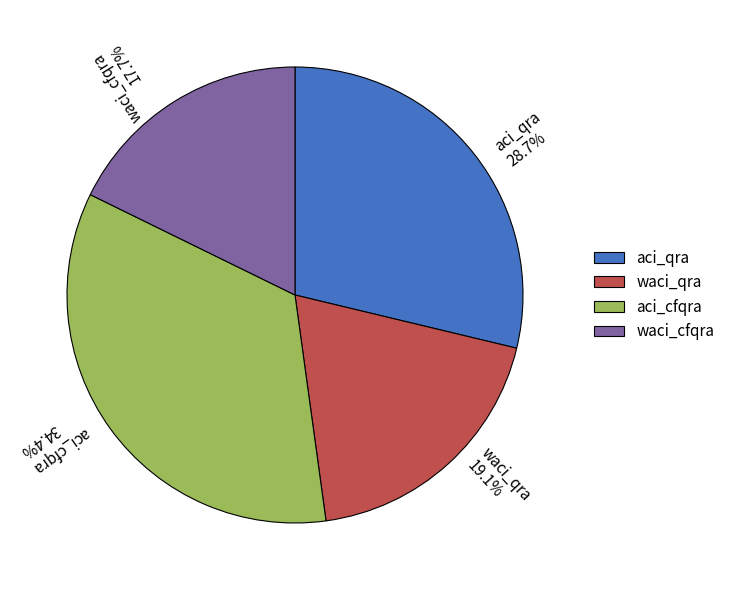

To the nearest percent, what is the difference between the largest and smallest slice percentages?

17%